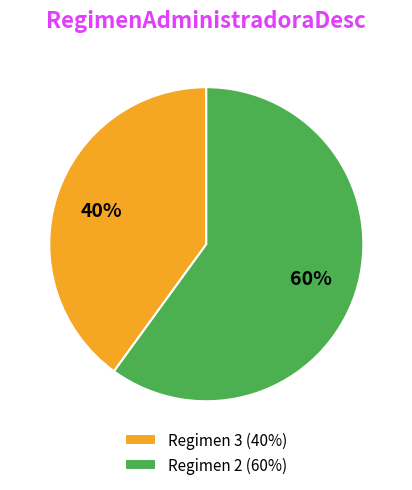

Which has a higher value, Regimen 2 (60%) or Regimen 3 (40%)?

Regimen 2 (60%)